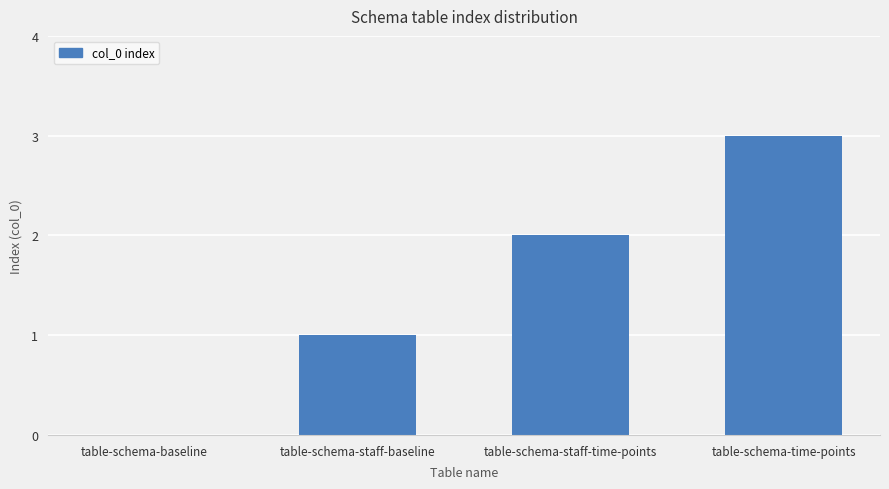

What is the change in value from table-schema-staff-baseline to table-schema-staff-time-points?

+1